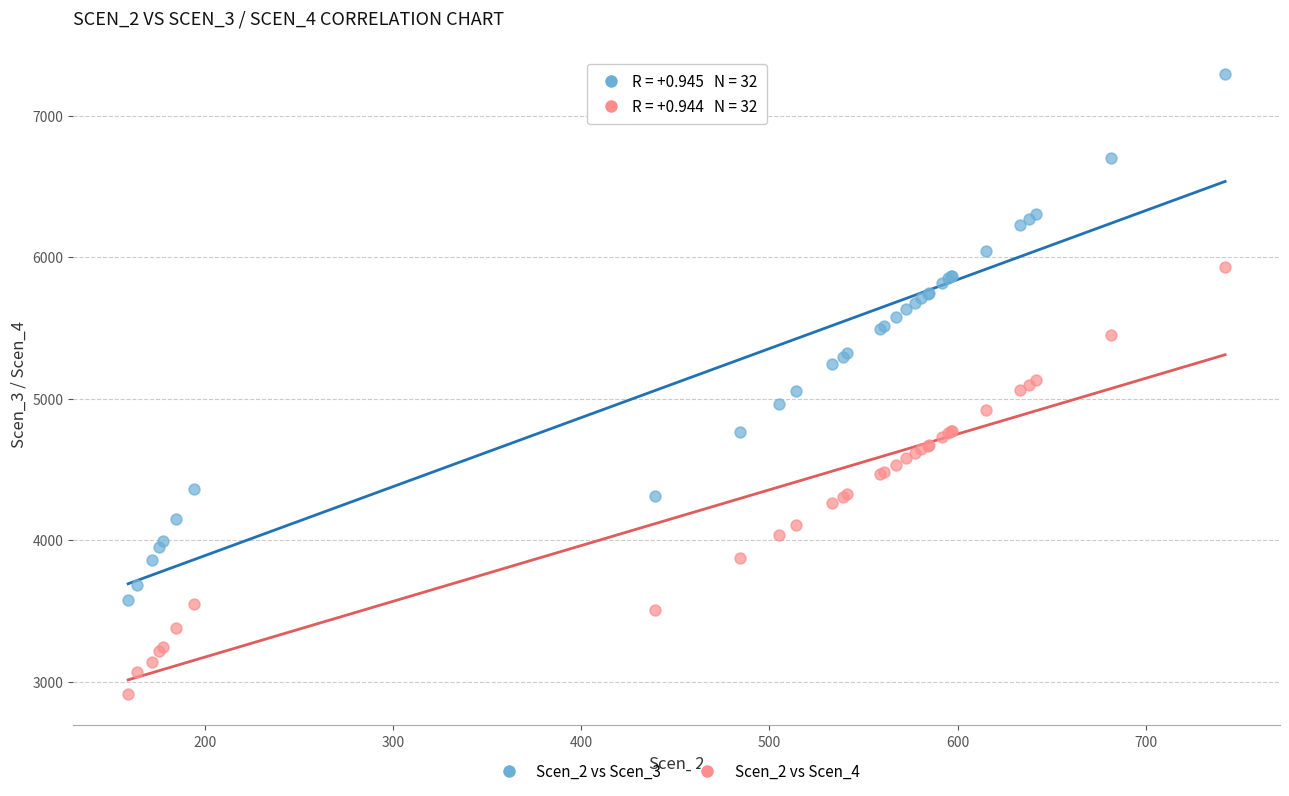

What are all the series names shown in the legend?

Scen_2 vs Scen_3, Scen_2 vs Scen_4